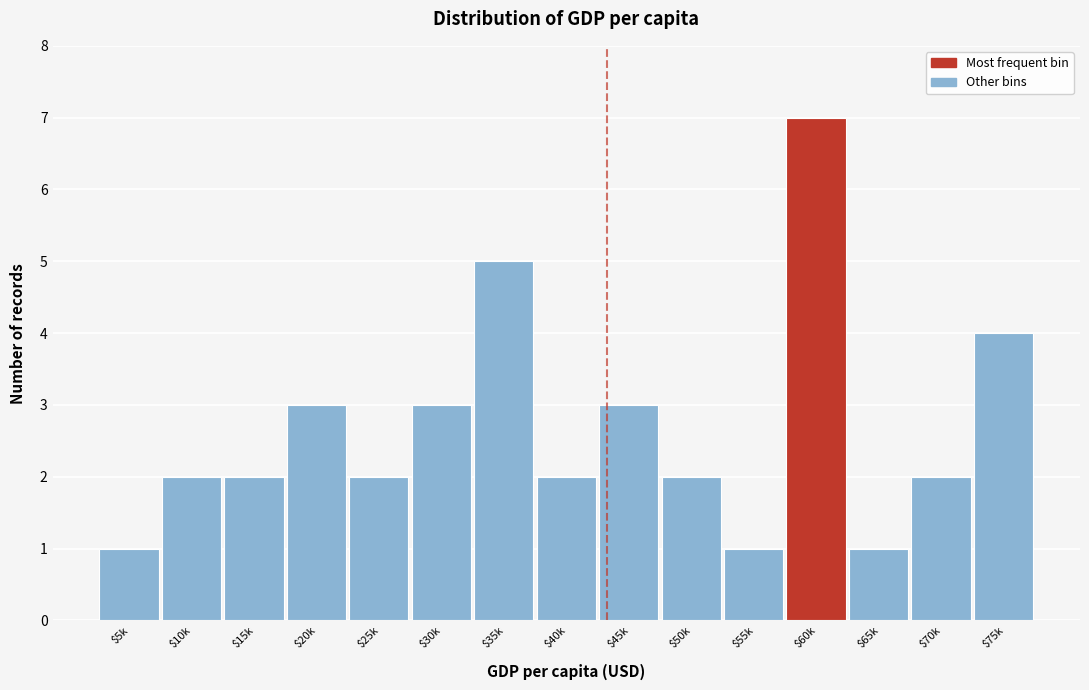

Reading right to left, extract all data points from this chart.

4	2	1	7	1	2	3	2	5	3	2	3	2	2	1